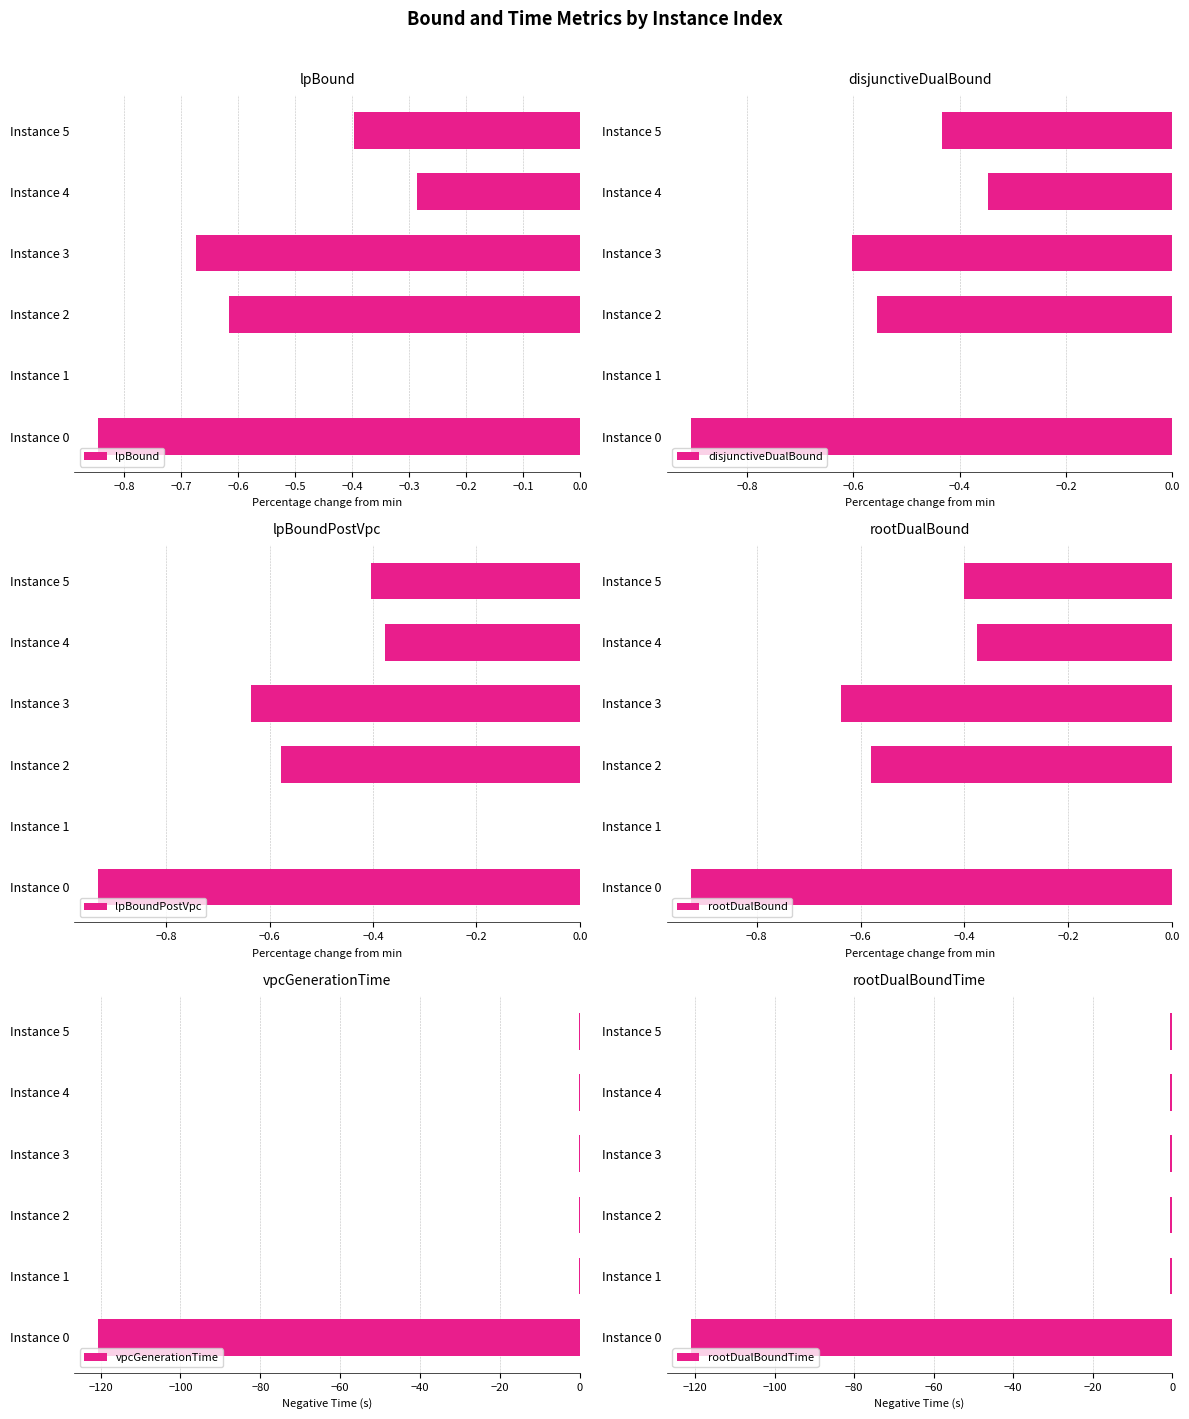

Reading left to right, transcribe all the data shown in this chart.

lpBound: -0.8	0.0	-0.6	-0.7	-0.3	-0.4
disjunctiveDualBound: -0.9	0.0	-0.6	-0.6	-0.3	-0.4
lpBoundPostVpc: -0.9	0.0	-0.6	-0.6	-0.4	-0.4
rootDualBound: -0.9	0.0	-0.6	-0.6	-0.4	-0.4
vpcGenerationTime: -120.5	-0.2	-0.2	-0.2	-0.2	-0.2
rootDualBoundTime: -121.1	-0.7	-0.6	-0.6	-0.6	-0.6